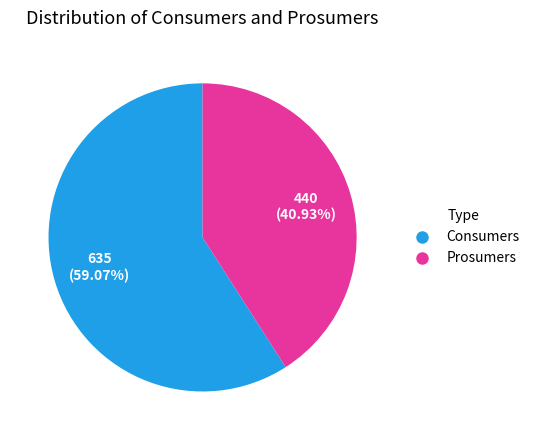

What is the ratio of the value at Consumers to the value at Prosumers?

1.4